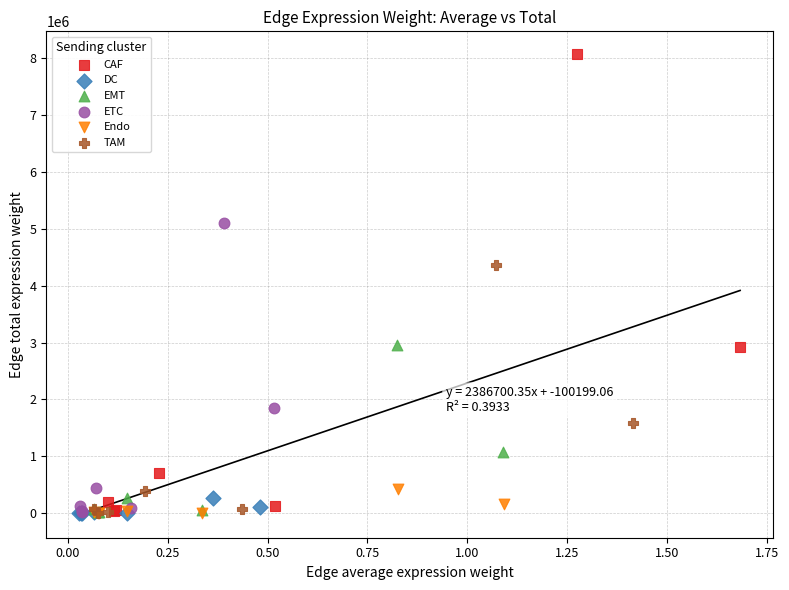

Which series contains the highest Y value?

CAF